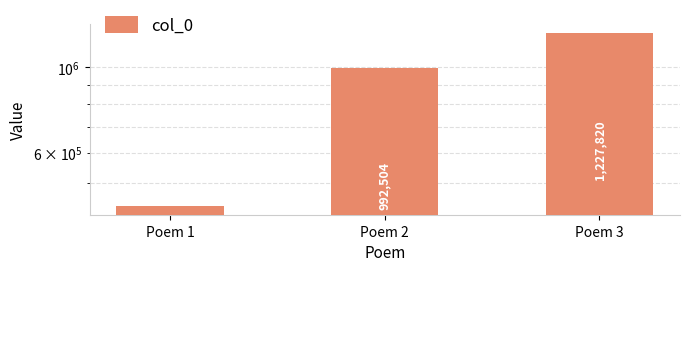

Is it true that the value at Poem 3 is 1227820?

True